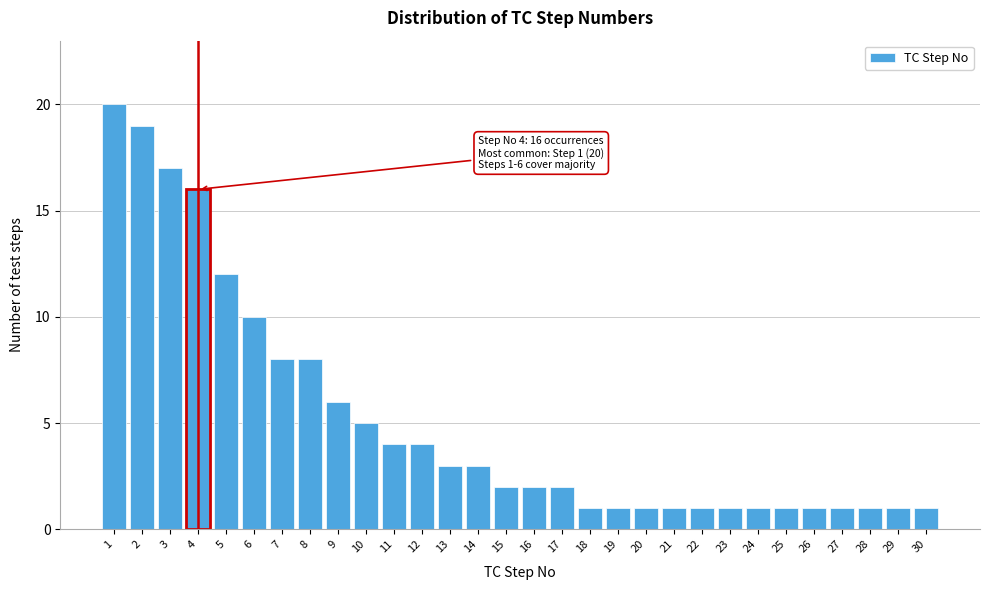

Reading right to left, transcribe all the data shown in this chart.

30=1	29=1	28=1	27=1	26=1	25=1	24=1	23=1	22=1	21=1	20=1	19=1	18=1	17=2	16=2	15=2	14=3	13=3	12=4	11=4	10=5	9=6	8=8	7=8	6=10	5=12	4=16	3=17	2=19	1=20